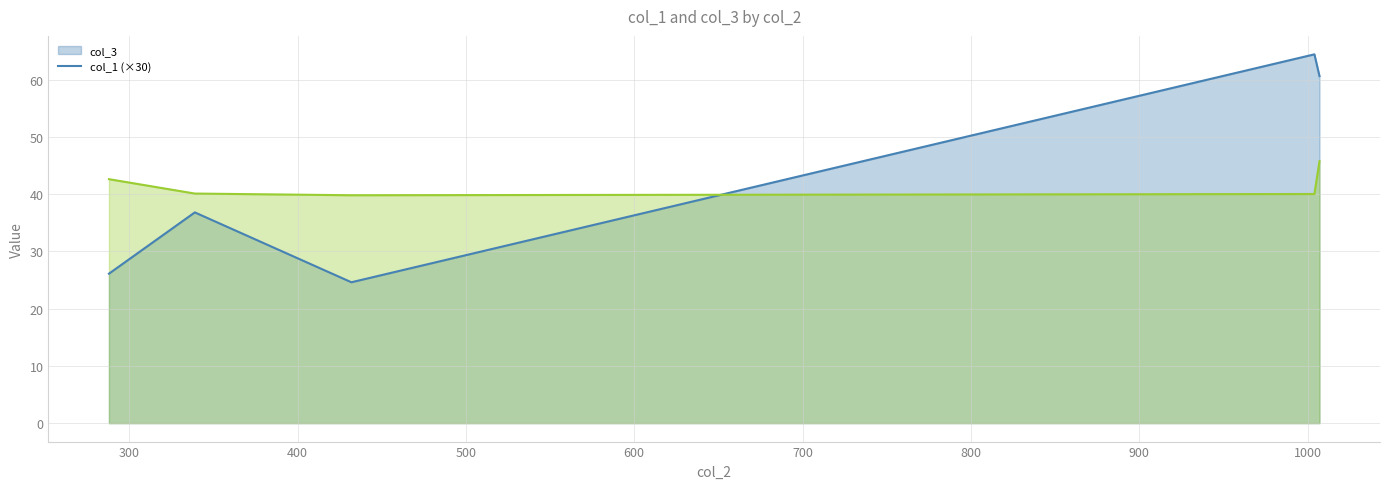

Count the number of data series in this chart.

2